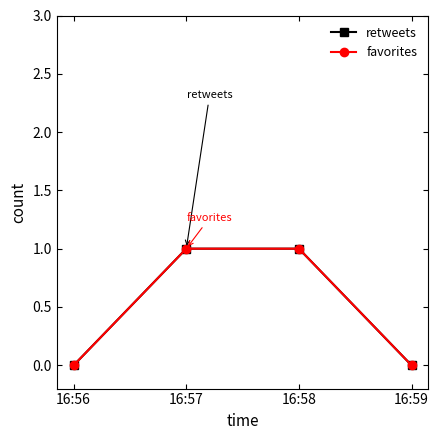

Is this an area chart (filled region under the line)?

No